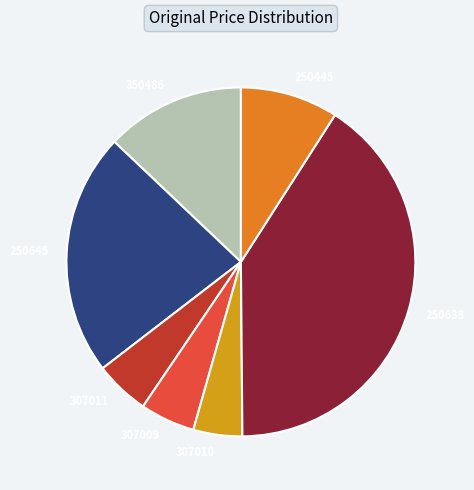

What is the ratio of the value at 350486 to the value at 307010?

2.8